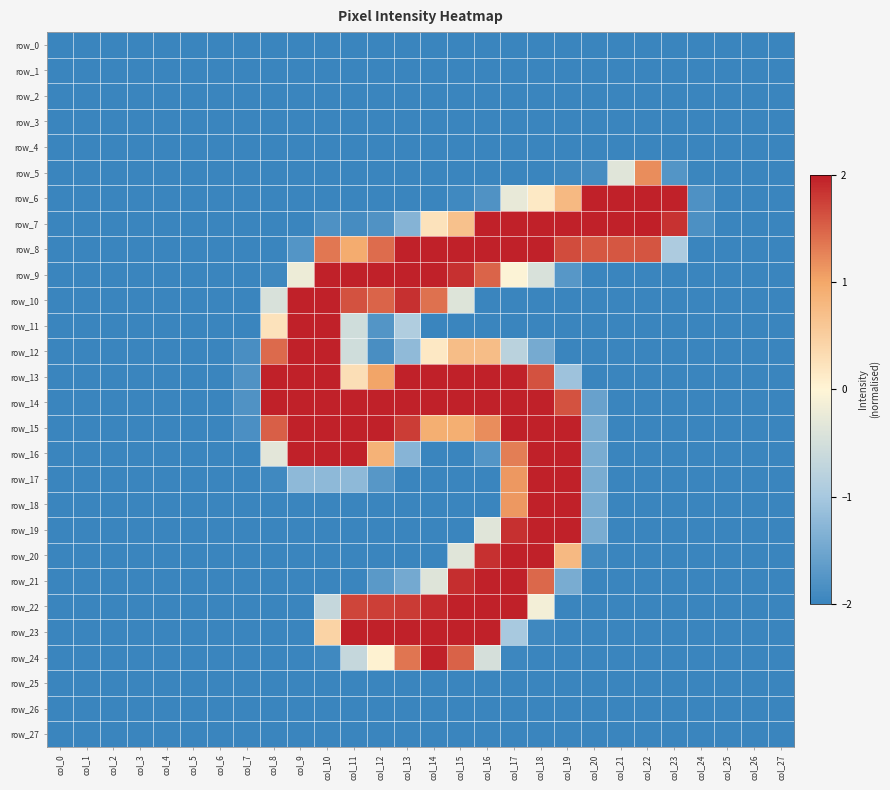

What is the difference between the row_6 values at col_22 and col_16?

3.8